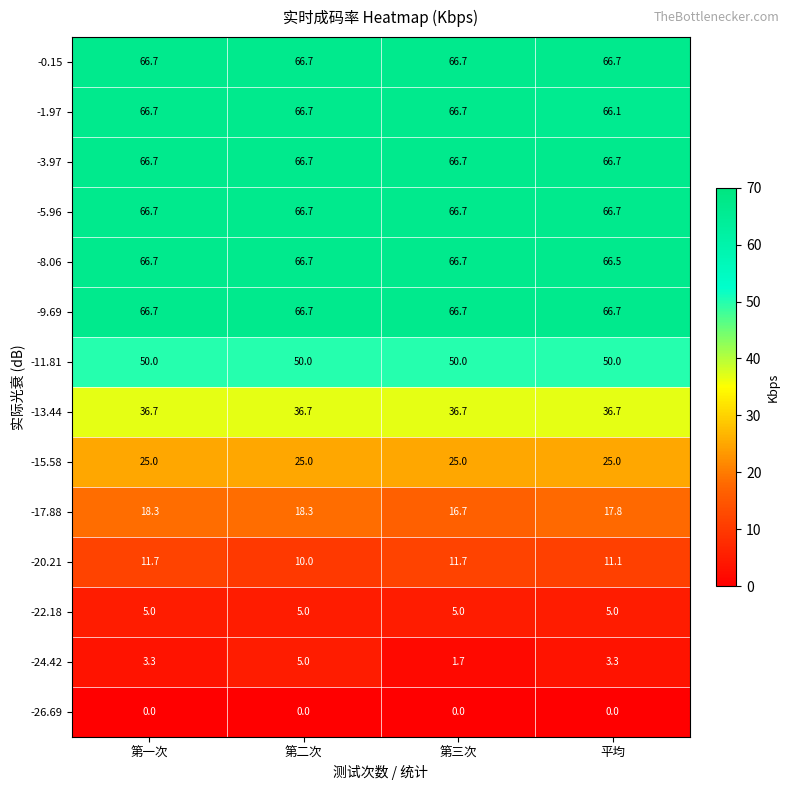

What is the total value across all series at 第二次?

550.2